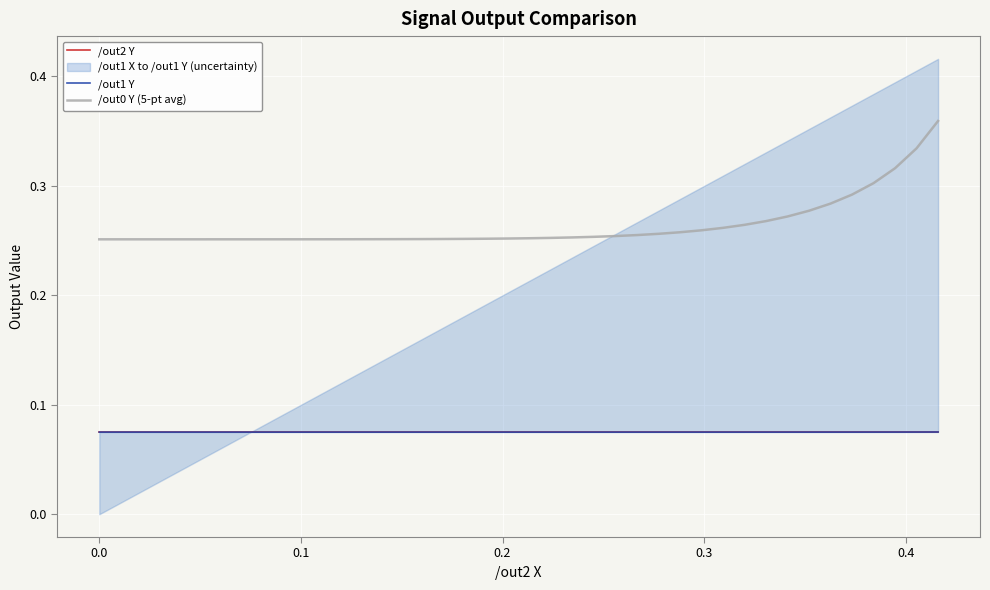

True or false: /out2 Y and /out0 Y (5-pt avg) intersect in this chart.

False